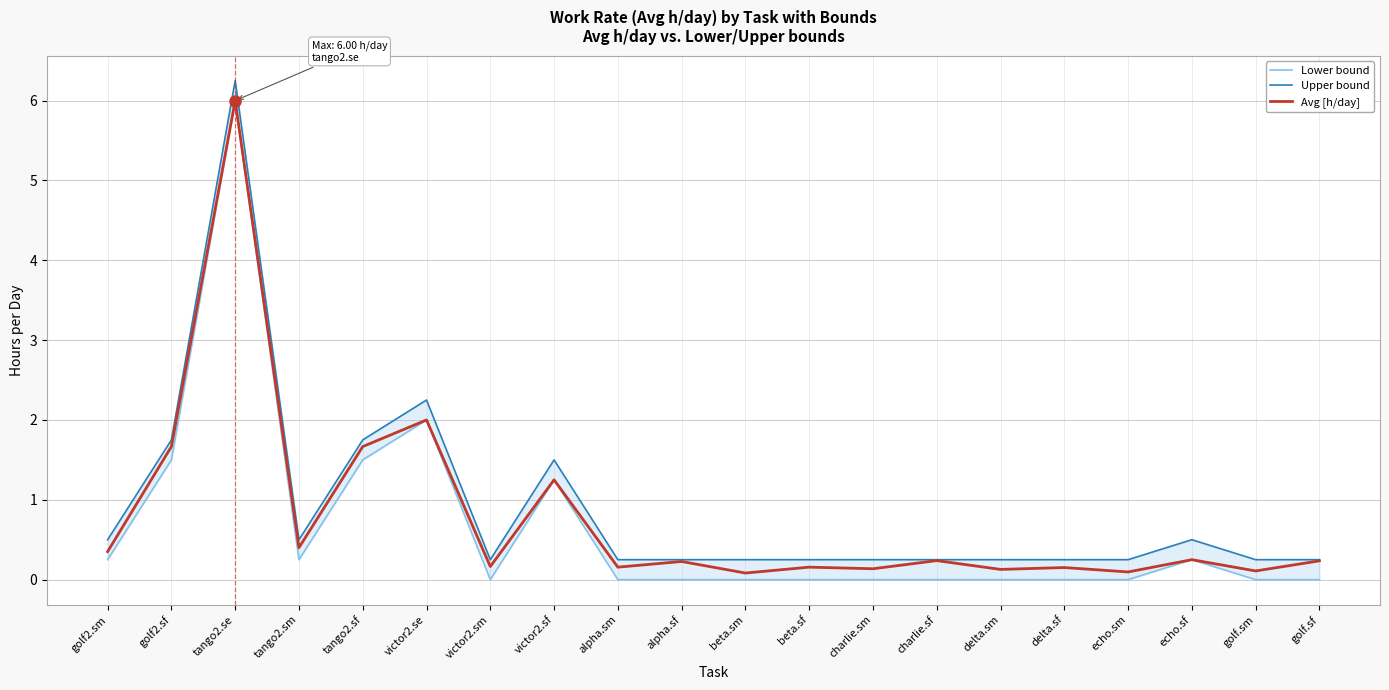

Which category has the lowest value in the Upper bound series?

victor2.sm